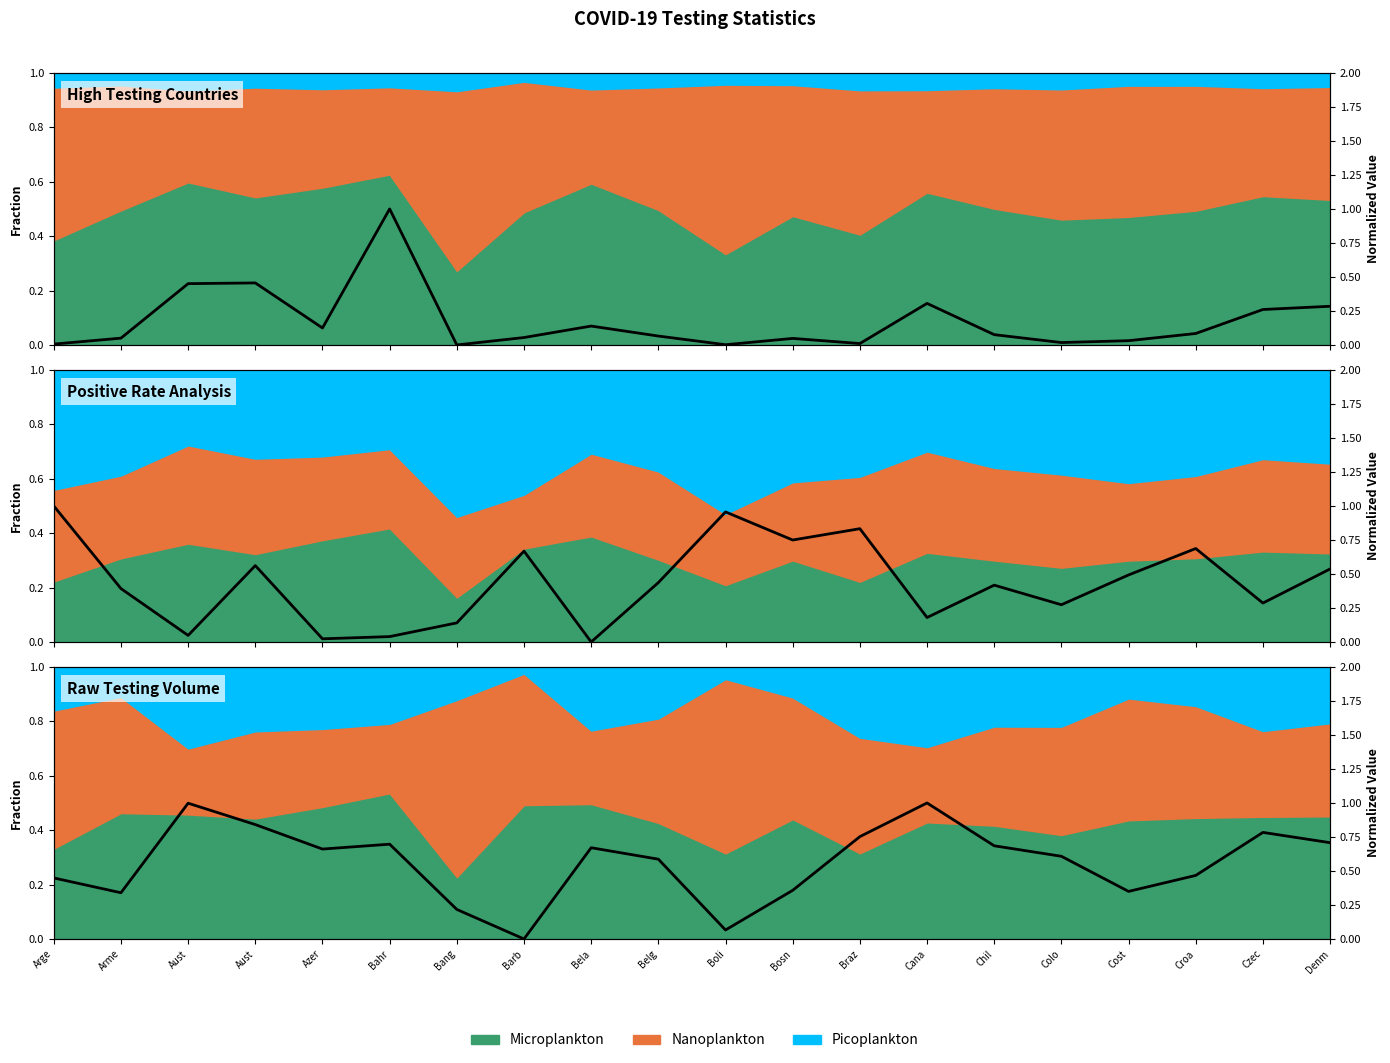

What is the highest value of the Positive /thousand tests series?

1.0